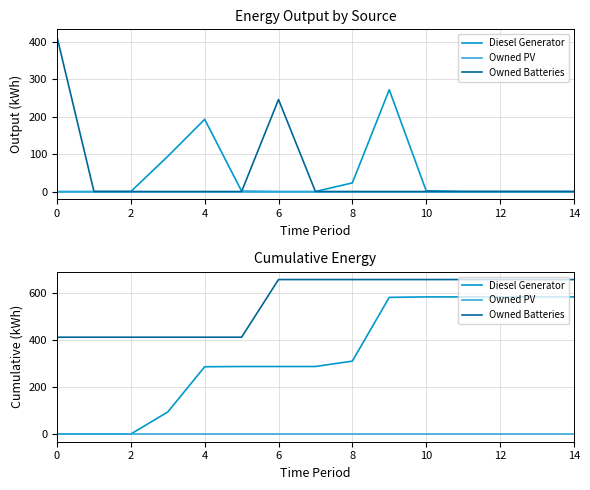

Which series has the largest total across all categories?

Owned Batteries